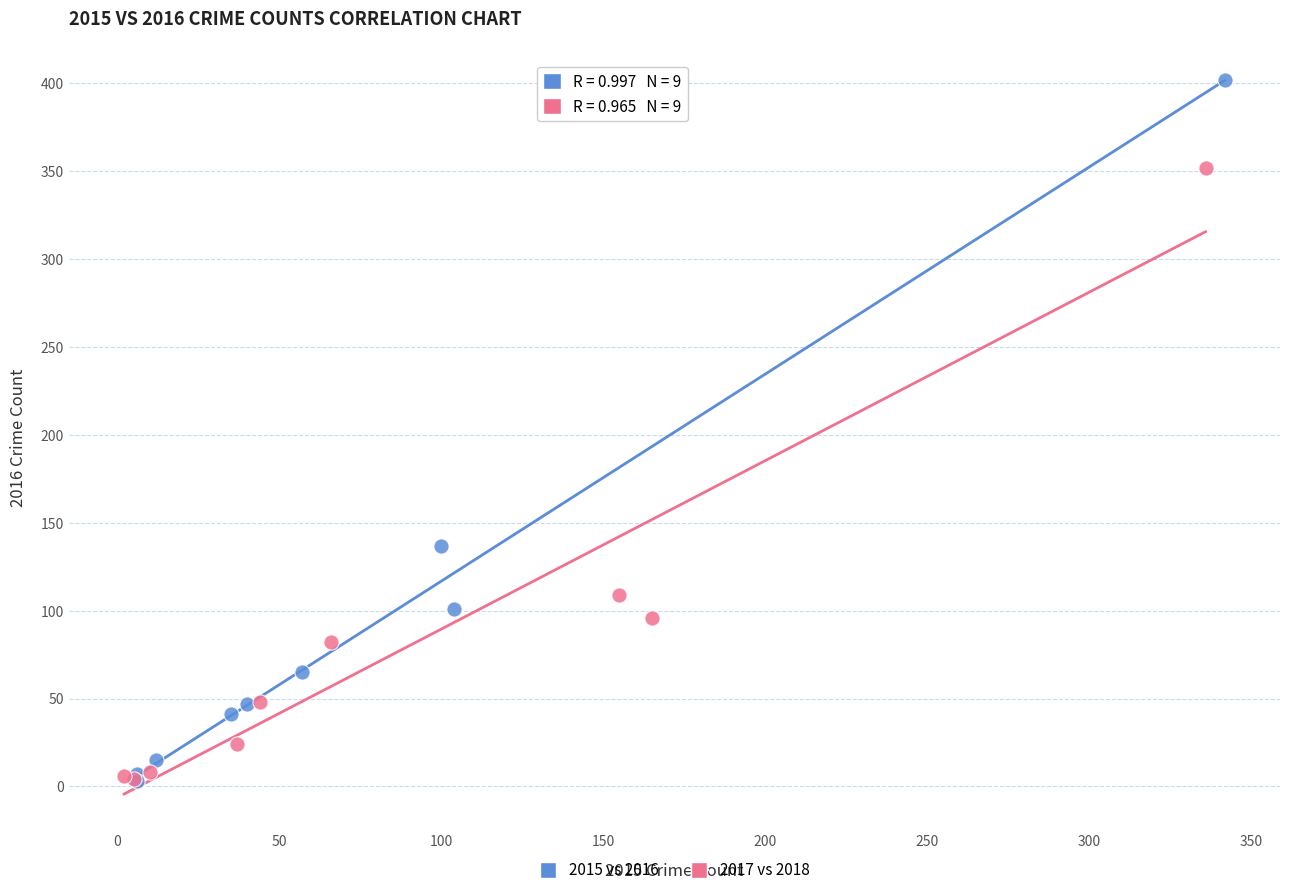

Which series contains the highest Y value?

2015 vs 2016